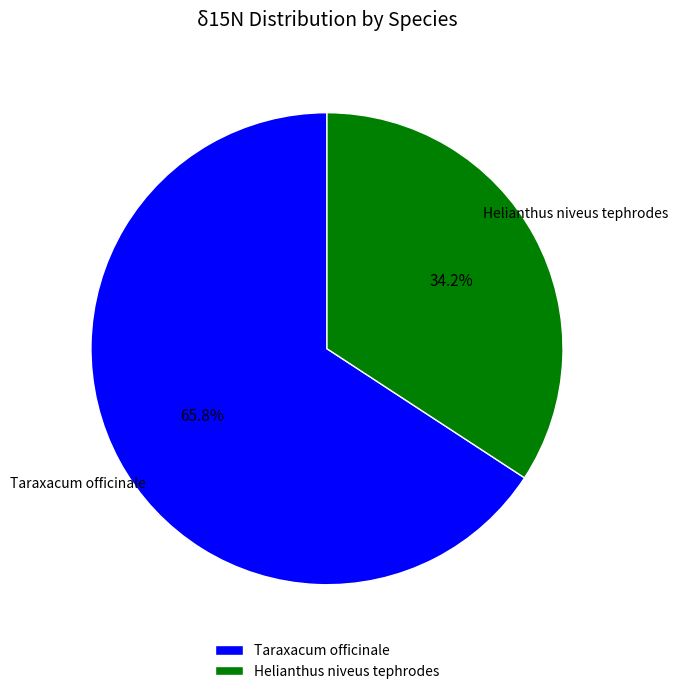

Is there any slice that represents more than half of the pie?

Yes